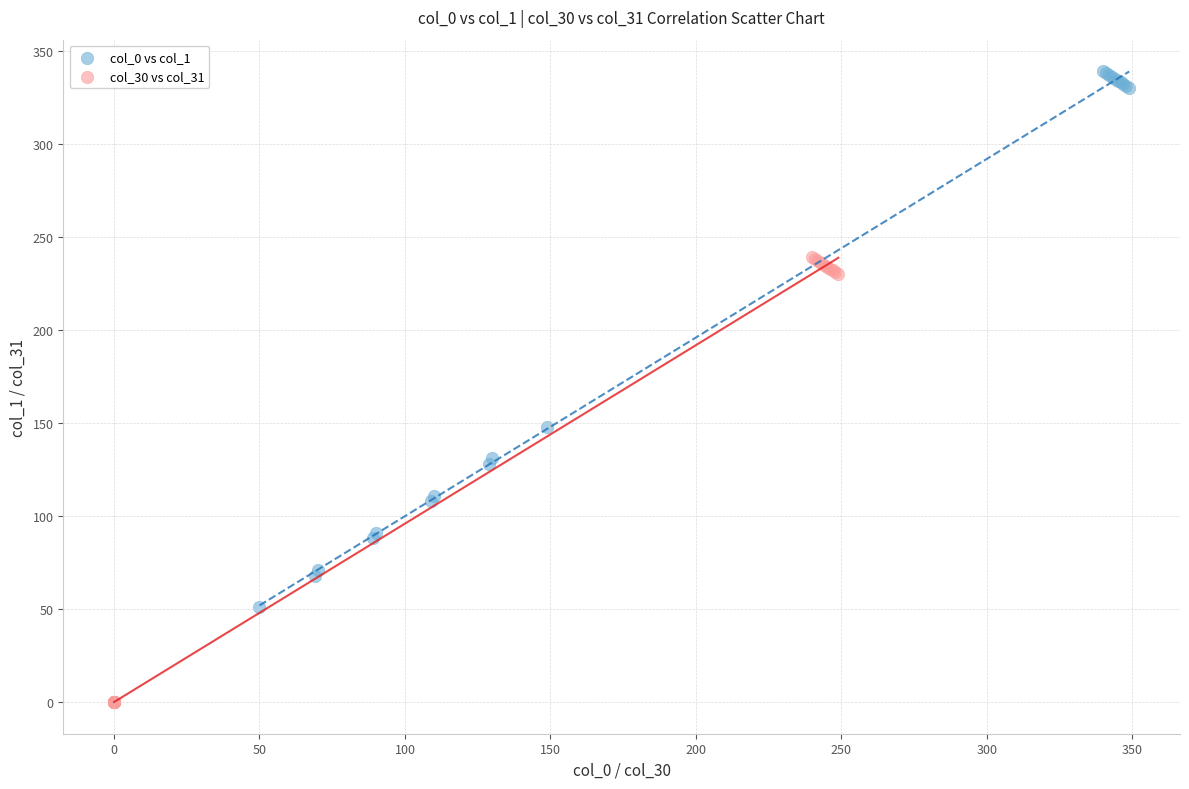

Which series has the widest spread of Y values?

col_0 vs col_1